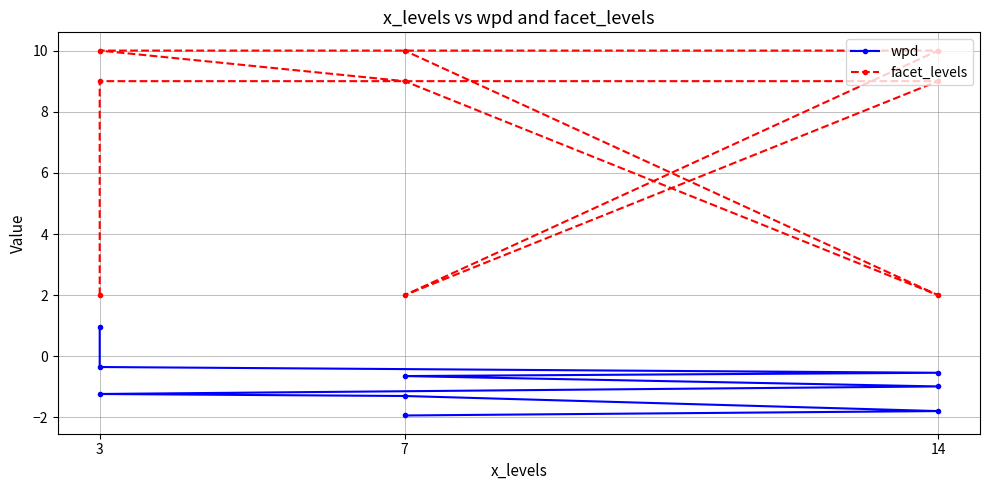

Rank the series by their maximum value, from highest to lowest.

facet_levels, wpd